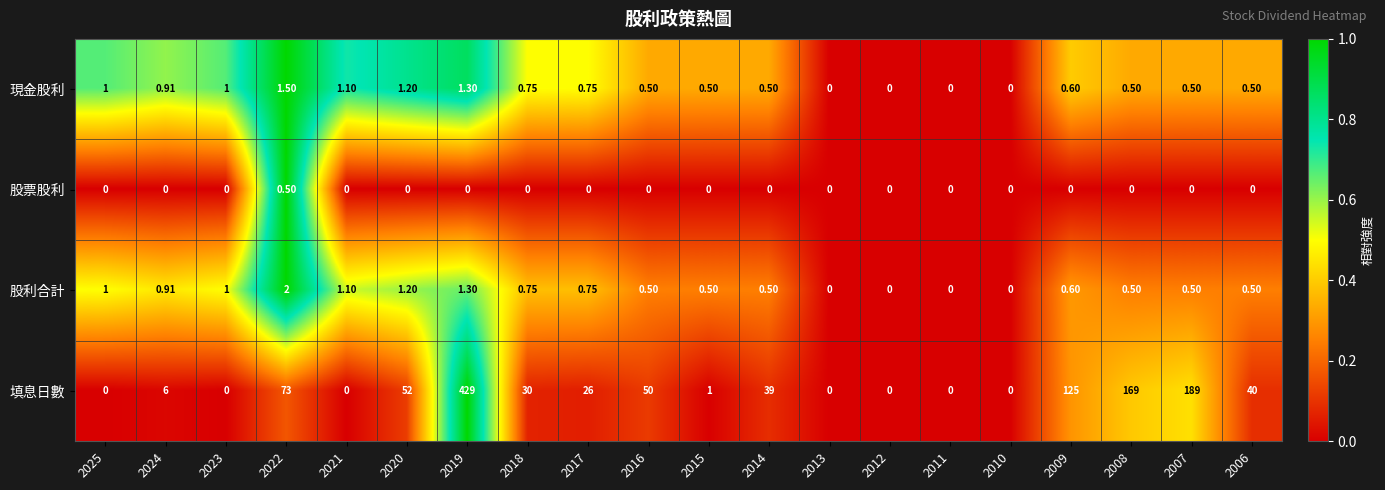

Rank the series by their maximum value, from highest to lowest.

填息日數, 股利合計, 現金股利, 股票股利